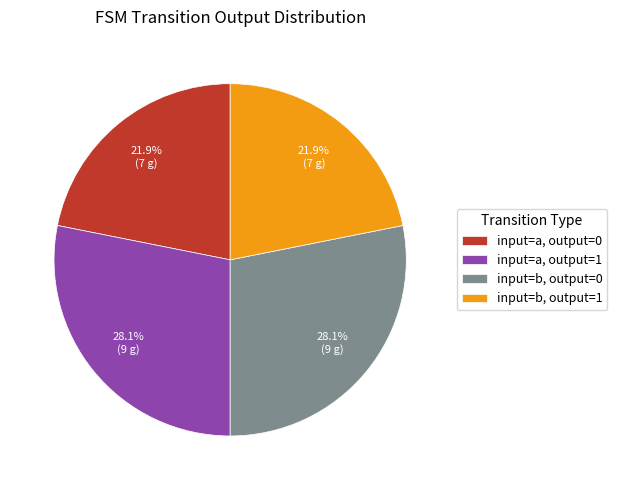

What is the total percentage of input=a, output=0 and input=a, output=1?

50.0%